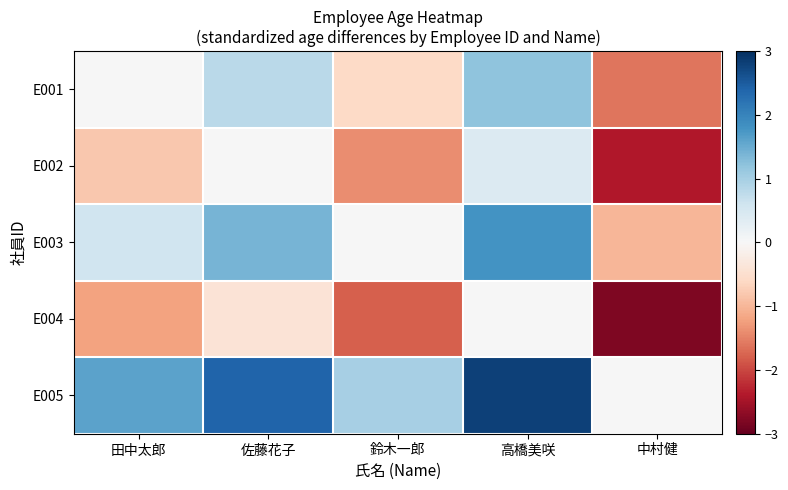

Reading left to right, what are all the values shown in this chart?

E001: 田中太郎=0.0	佐藤花子=0.8	鈴木一郎=-0.6	高橋美咲=1.2	中村健=-1.6
E002: 田中太郎=-0.8	佐藤花子=0.0	鈴木一郎=-1.4	高橋美咲=0.4	中村健=-2.4
E003: 田中太郎=0.6	佐藤花子=1.4	鈴木一郎=0.0	高橋美咲=1.8	中村健=-1.0
E004: 田中太郎=-1.2	佐藤花子=-0.4	鈴木一郎=-1.8	高橋美咲=0.0	中村健=-2.8
E005: 田中太郎=1.6	佐藤花子=2.4	鈴木一郎=1.0	高橋美咲=2.8	中村健=0.0